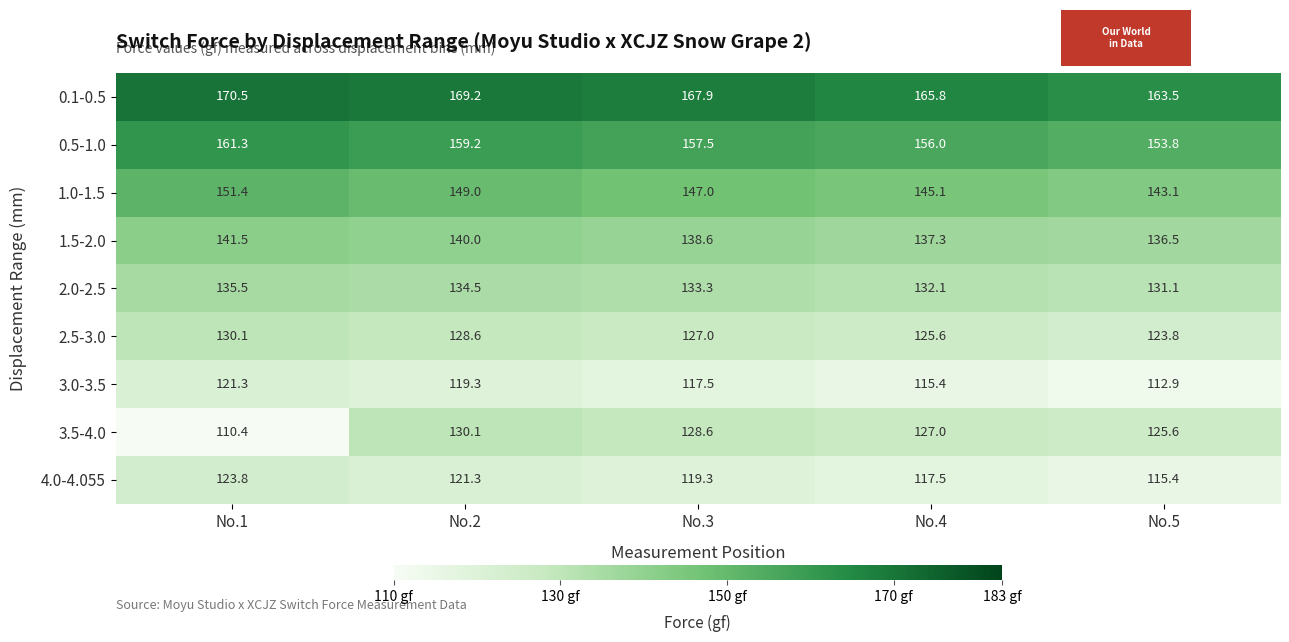

Count the number of categories in the chart.

5